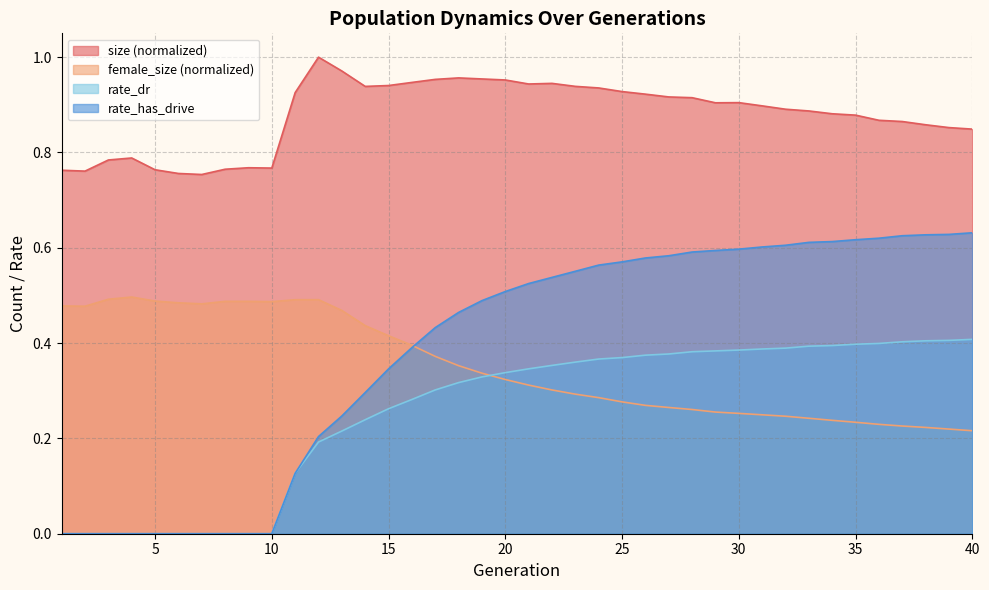

What is the difference between the maximum and minimum values in the female_size series?

0.3